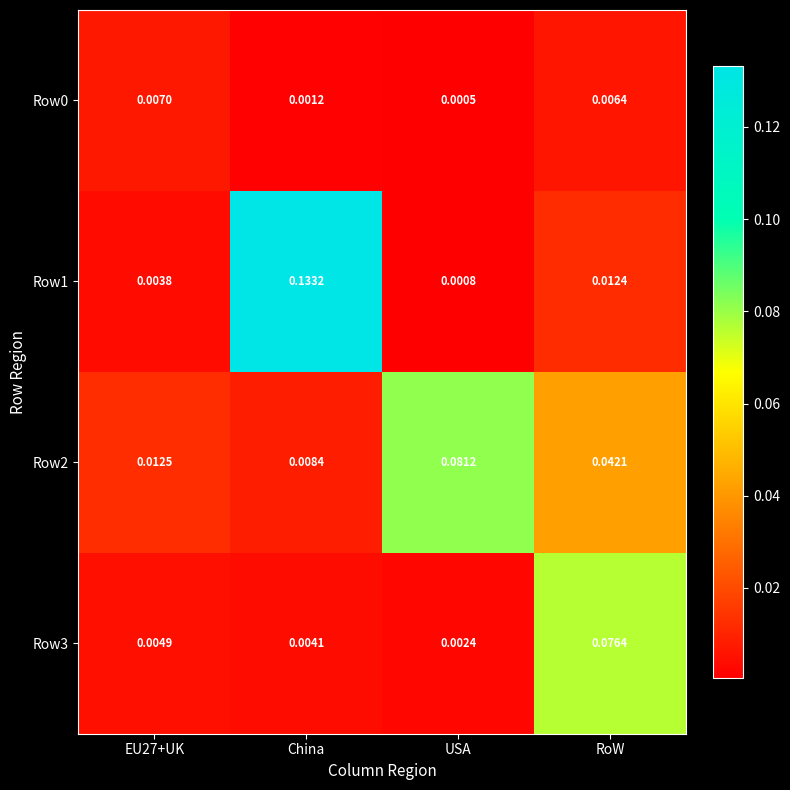

At which category is the sum across all series the highest?

China